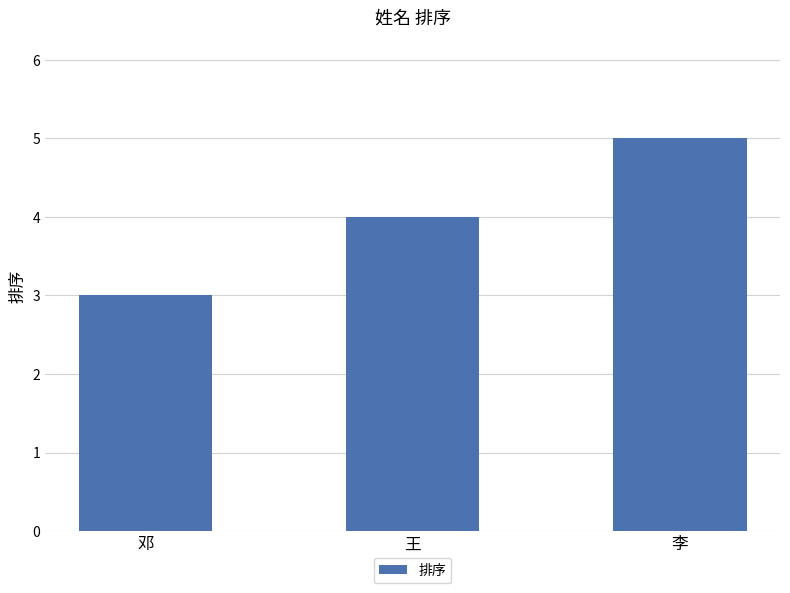

What is the sum of the values at 李 and 邓?

8